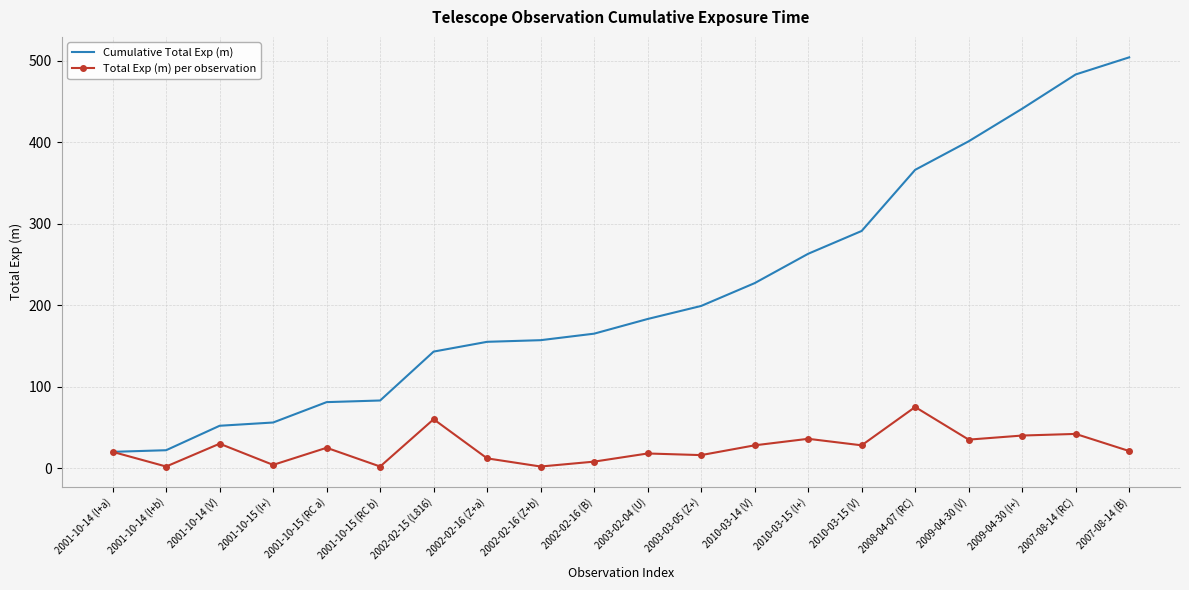

Is it true that Cumulative Total Exp (m) equals 81 at 2001-10-15 (RC a)?

True